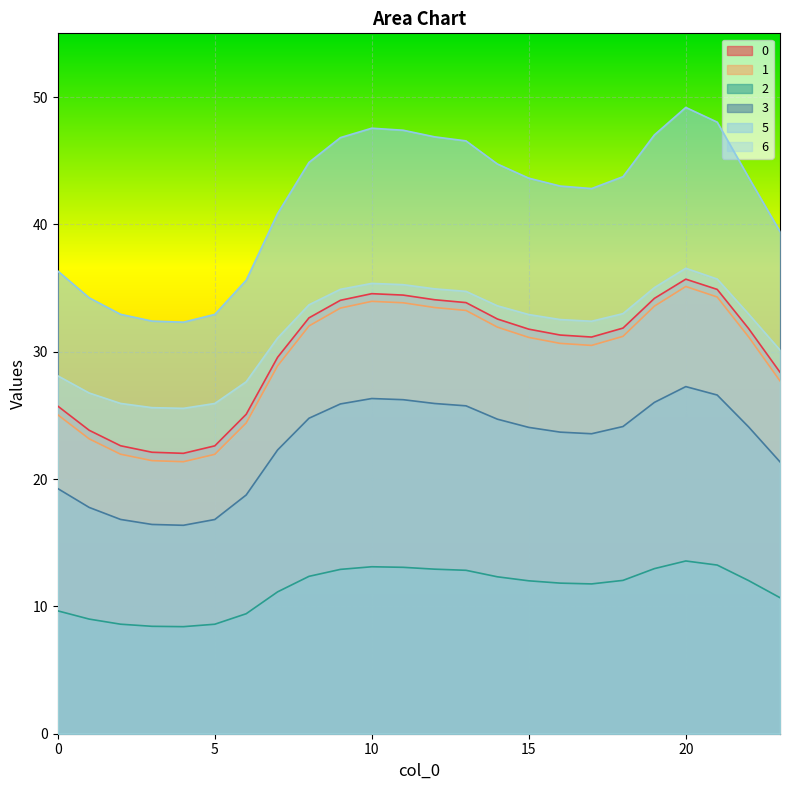

True or false: 2 and 6 cross at least once.

False